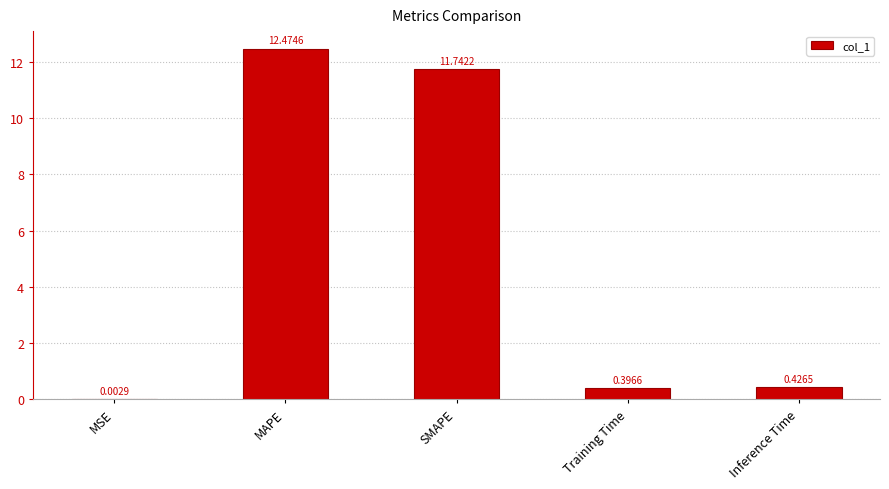

What is the sum of the values at Inference Time and SMAPE?

12.2